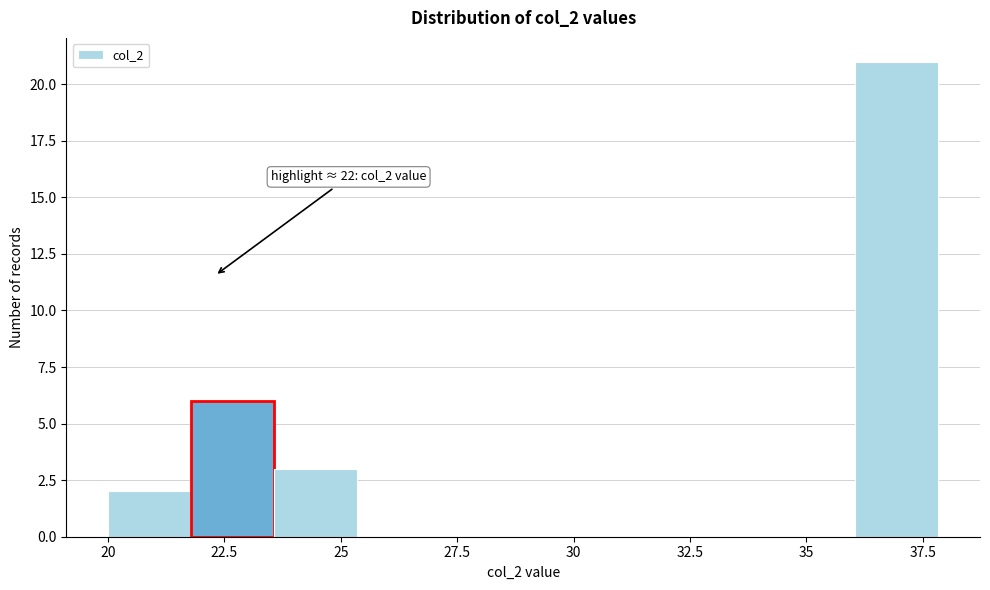

Around what value on the x-axis is the tallest bar? Give the approximate position of its centre, as read against the axis.

37.0